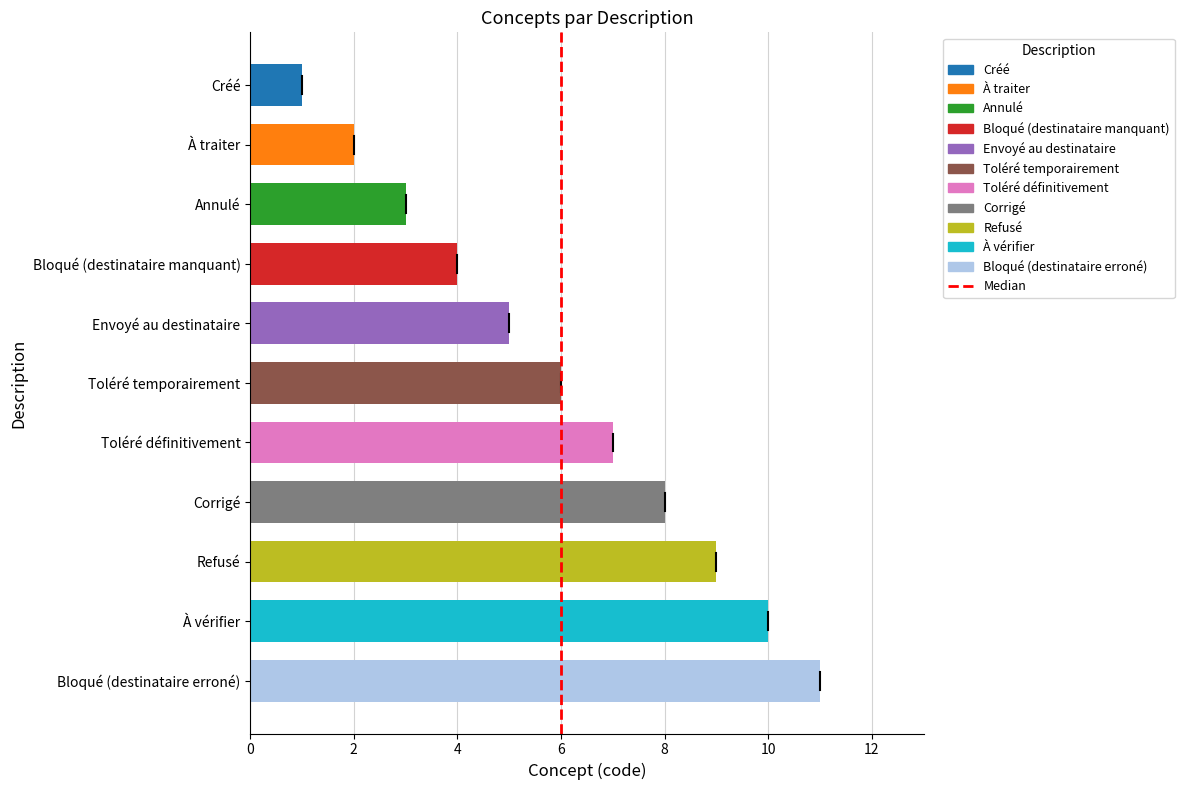

How many distinct data groups are displayed?

1